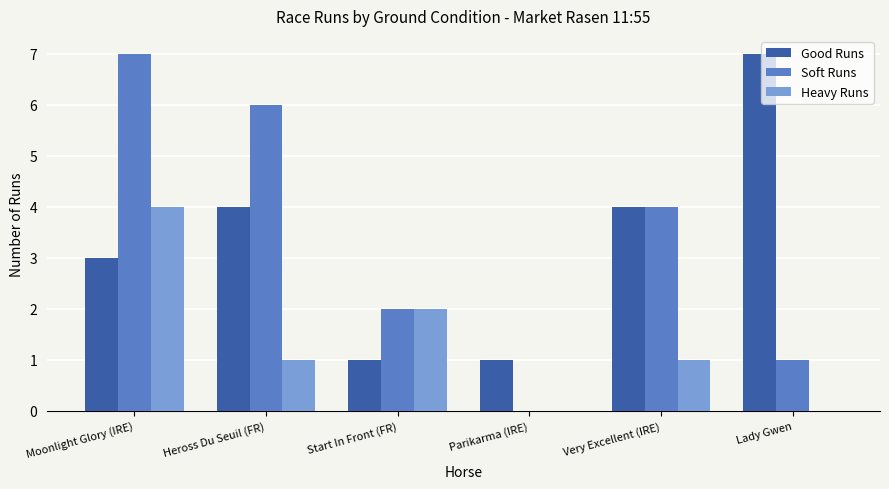

At which category is the sum across all series the highest?

Moonlight Glory (IRE)